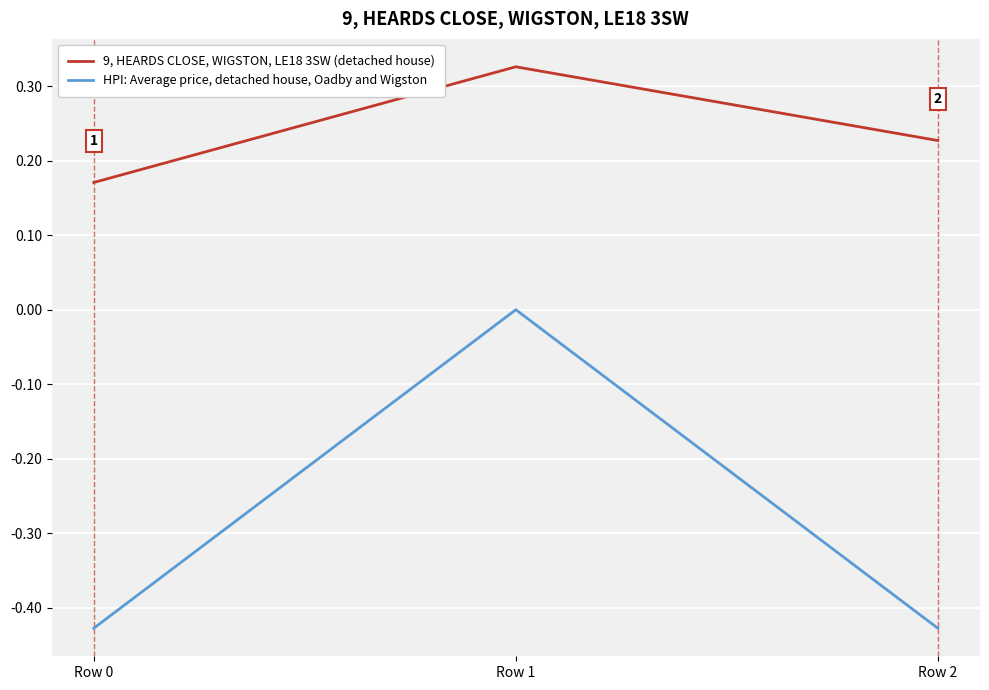

Rank the series at Row 2 from highest to lowest value.

9, HEARDS CLOSE, WIGSTON, LE18 3SW (detached house), HPI: Average price, detached house, Oadby and Wigston